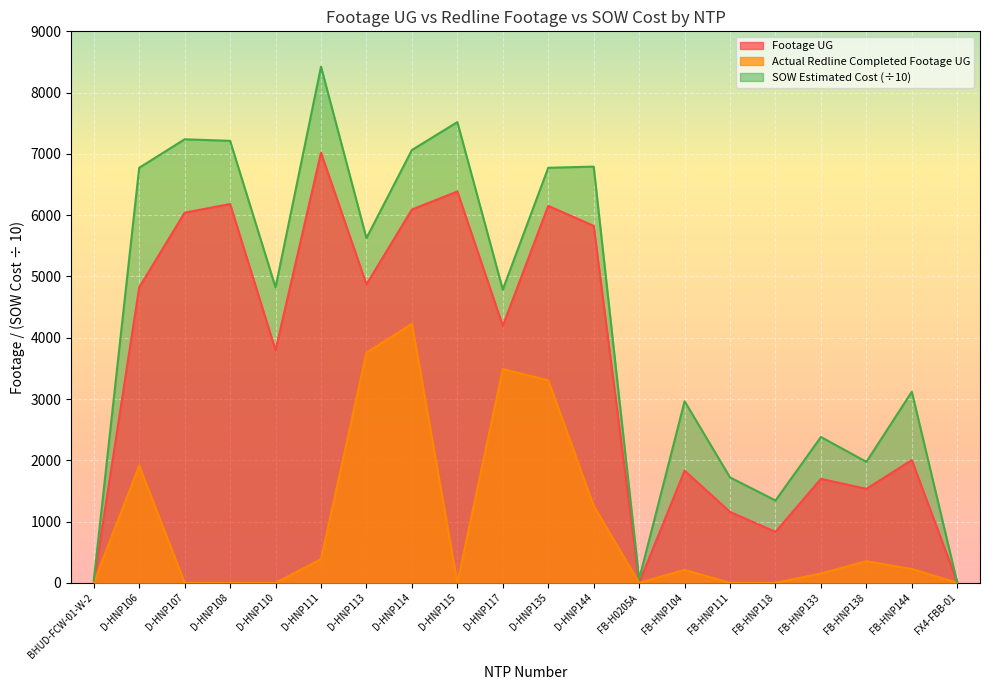

Between which two adjacent categories do SOW Estimated Cost and Footage UG first intersect?

FB-HNP144 and FX4-FBB-01